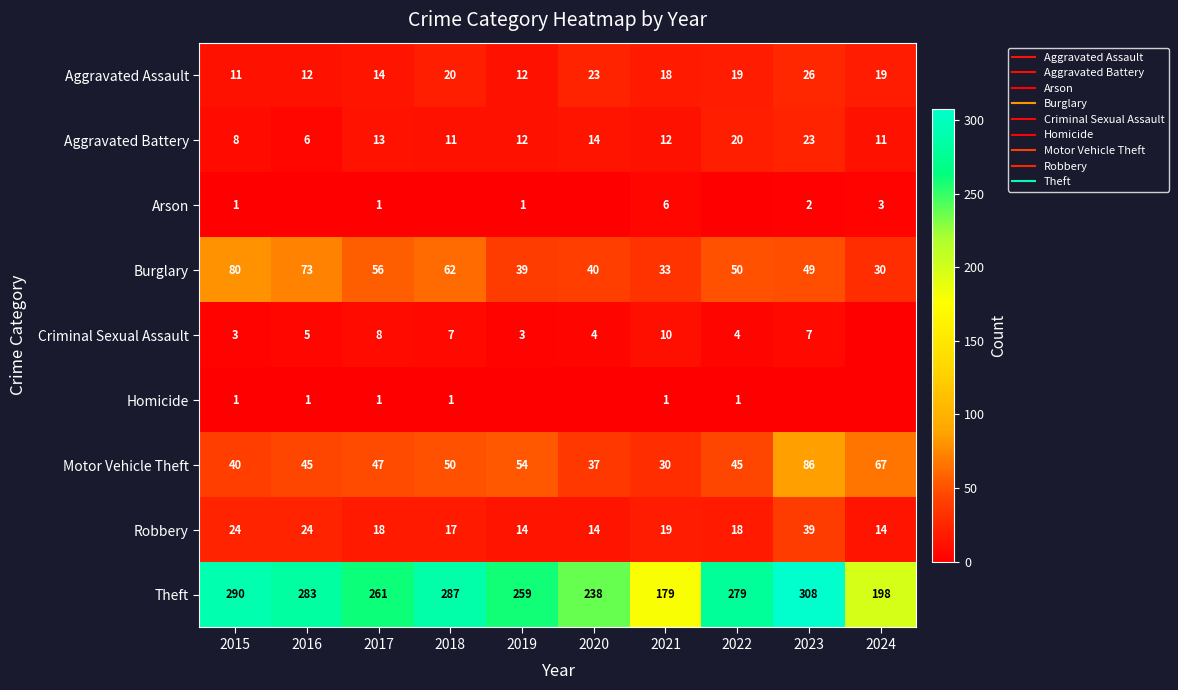

At how many categories does at least one series exceed 177?

10